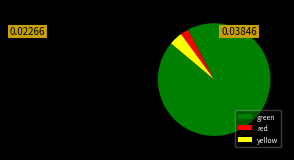

Is there a majority slice in this chart?

Yes